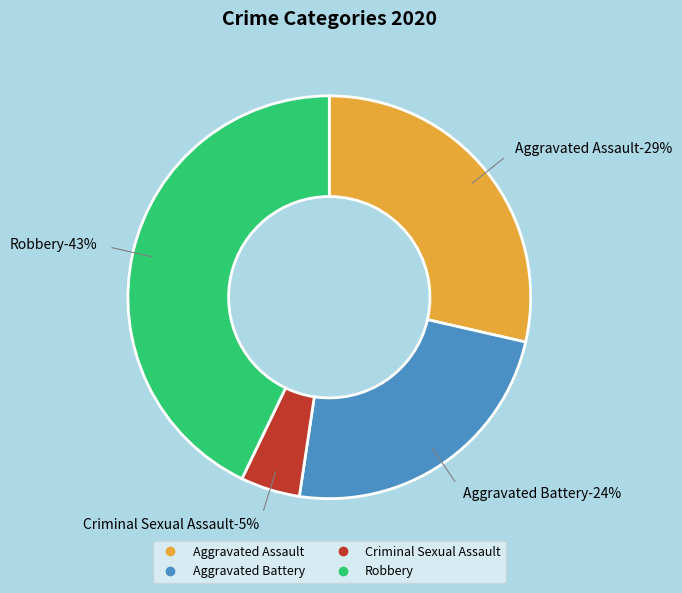

Is it true that Aggravated Assault is 29% of the pie?

True